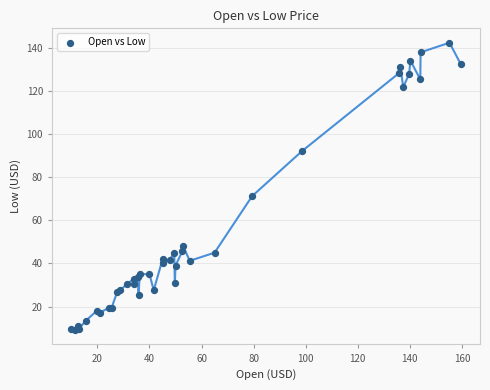

What Y value in the scatter plot is closest to 75?

71.3